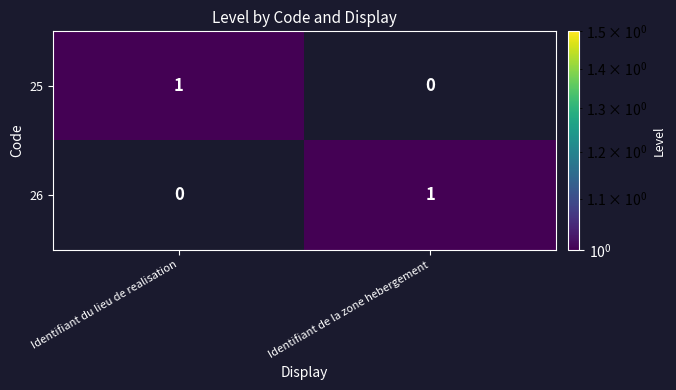

Reading left to right, extract all data points from this chart.

25: Identifiant du lieu de realisation=1	Identifiant de la zone hebergement=0
26: Identifiant du lieu de realisation=0	Identifiant de la zone hebergement=1